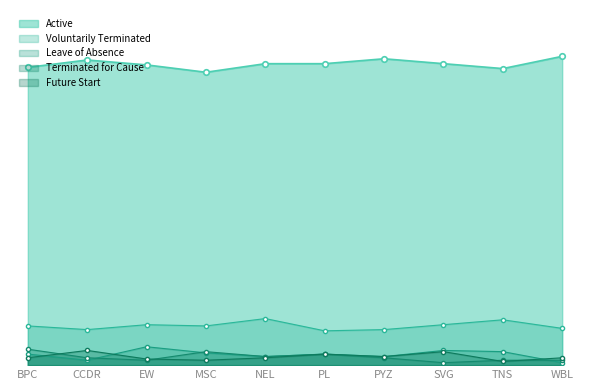

How many interior local valleys does the Active series have?

2